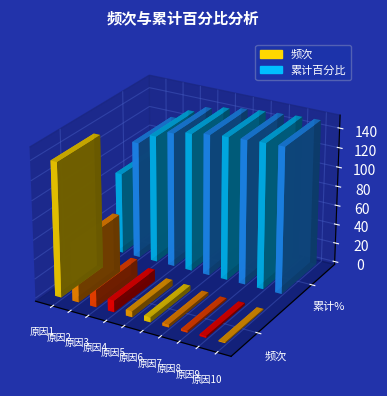

List the labels in order of 频次 value, smallest first.

原因10, 原因8, 原因9, 原因7, 原因6, 原因5, 原因4, 原因3, 原因2, 原因1